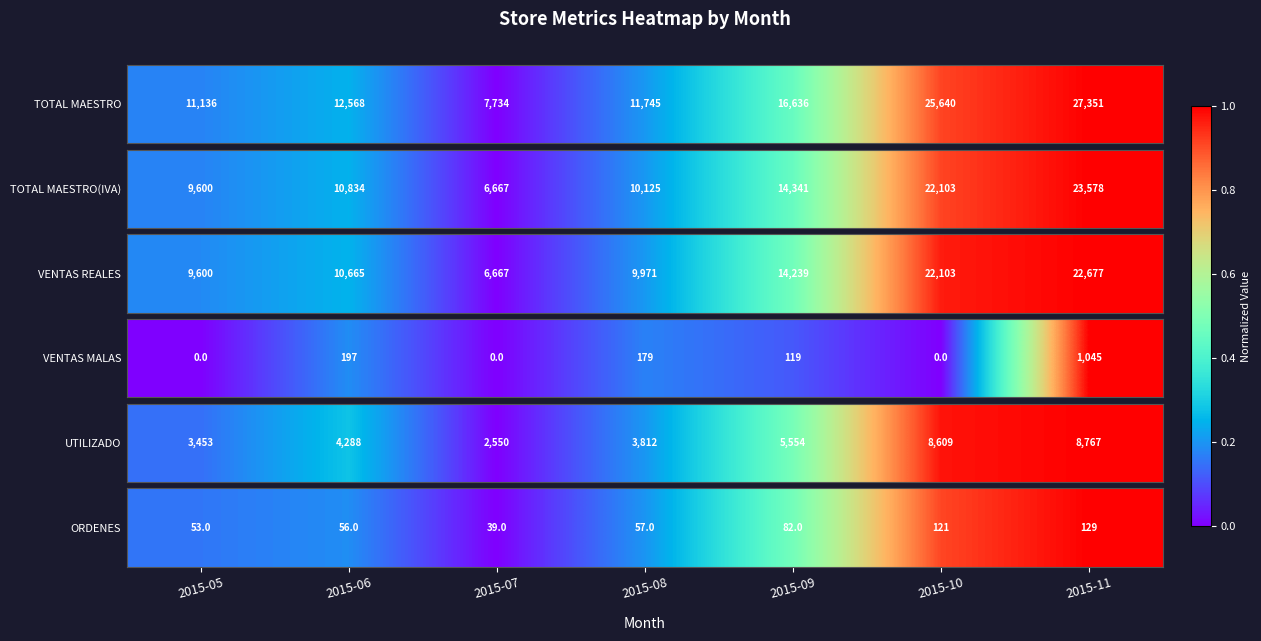

What is the approximate value at 2015-08?

0.2